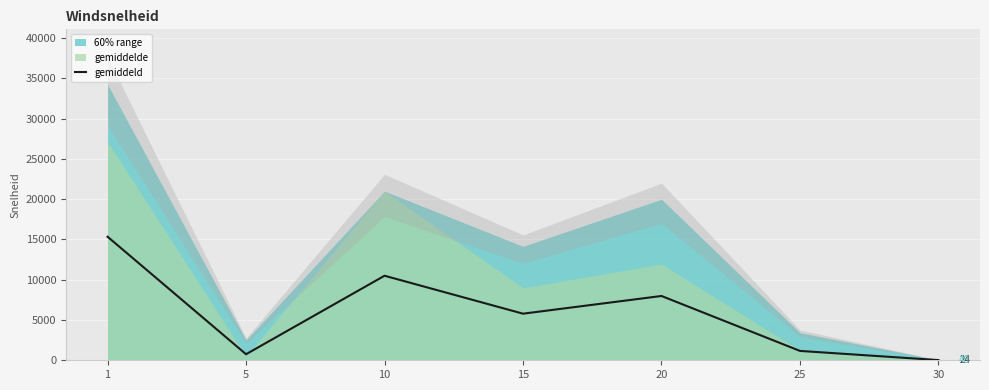

The chart shows a value of 15344.4 at 1. True or false?

True